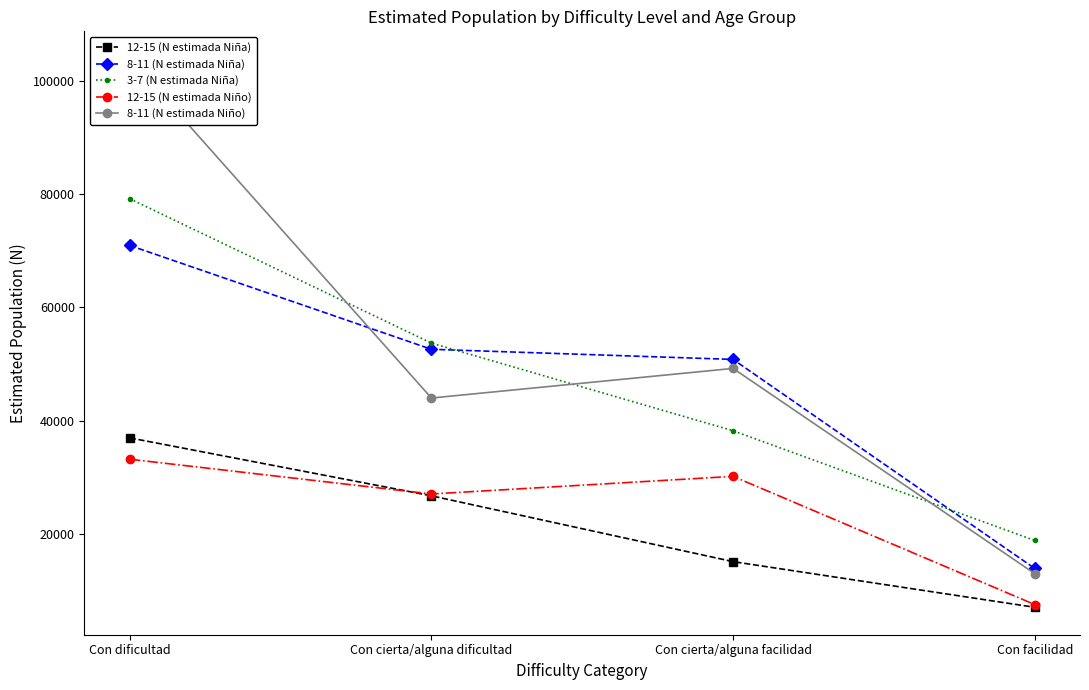

What are all the series names shown in the legend?

12-15 (N estimada Niña), 8-11 (N estimada Niña), 3-7 (N estimada Niña), 12-15 (N estimada Niño), 8-11 (N estimada Niño)